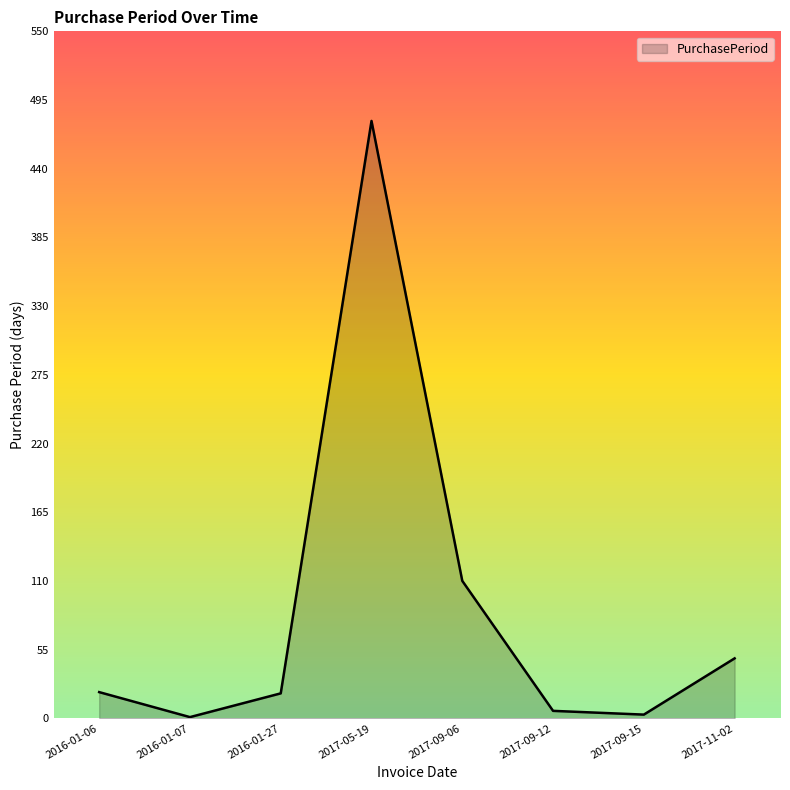

What is the sum of all values?

687